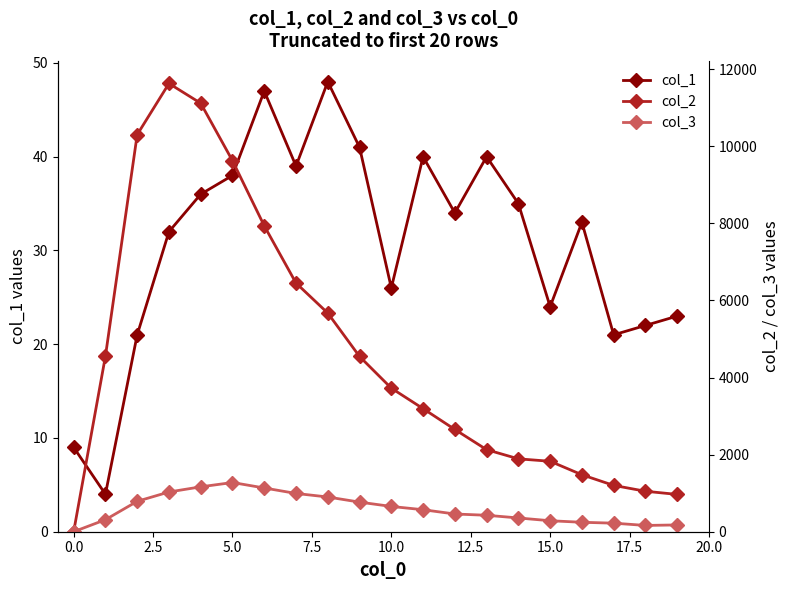

How many values in col_3 are above zero?

19